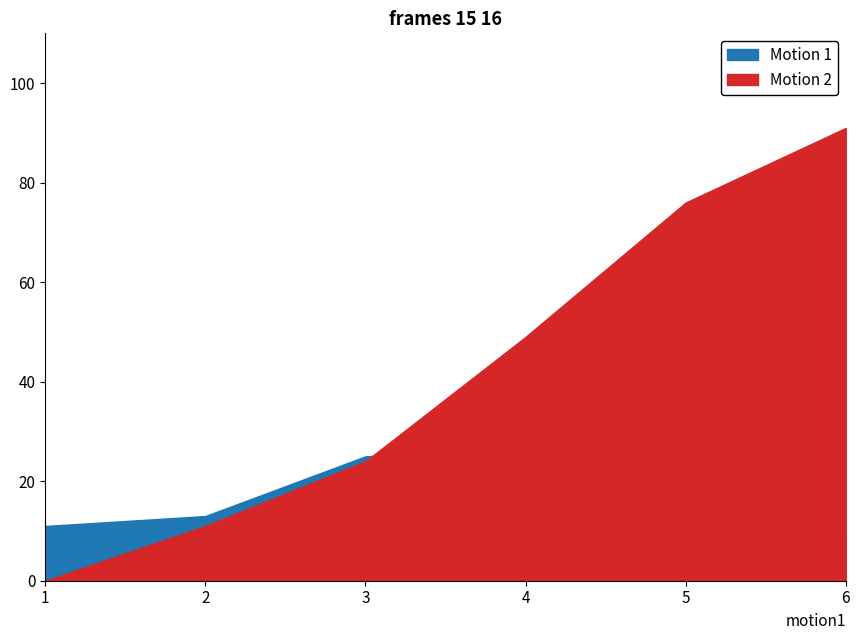

Reading left to right, transcribe all the data shown in this chart.

Motion 1: 1=11	2=13	3=25	4=27	5=15	6=9
Motion 2: 1=0	2=11	3=24	4=49	5=76	6=91